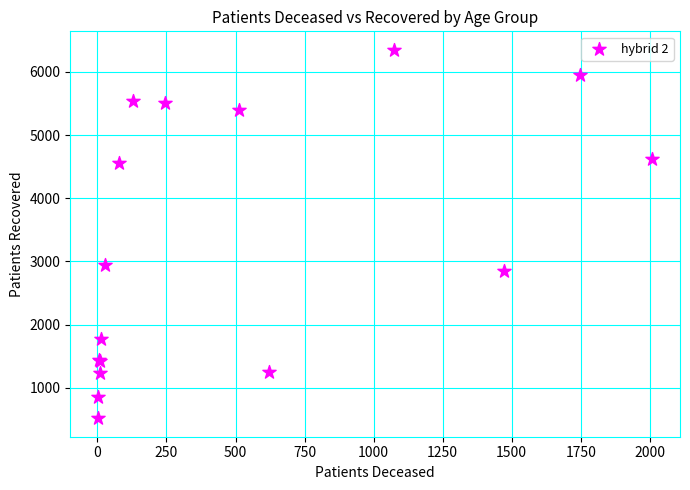

What Y value in the scatter plot is closest to 3434?

2940